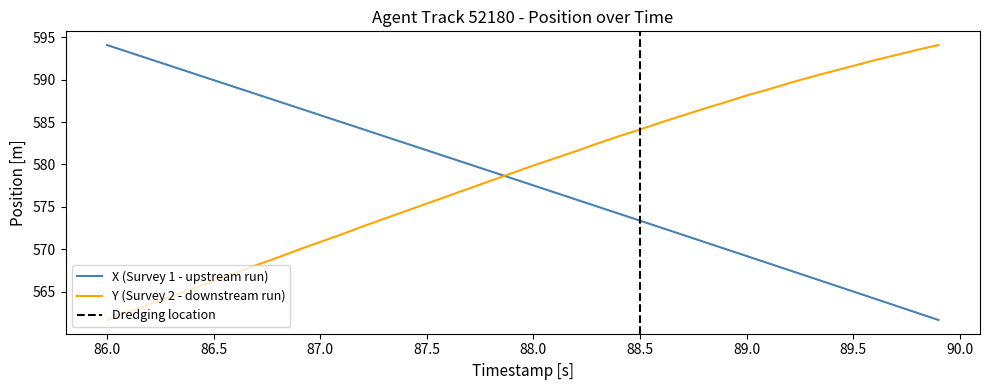

Which series has the largest range (max minus min)?

X (Survey 1 - upstream run)